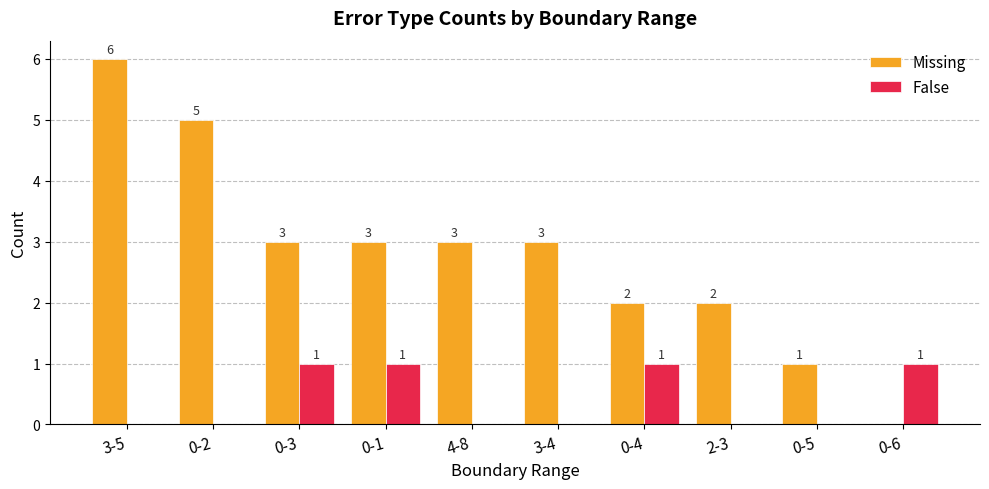

What is the sum of all Missing values?

28